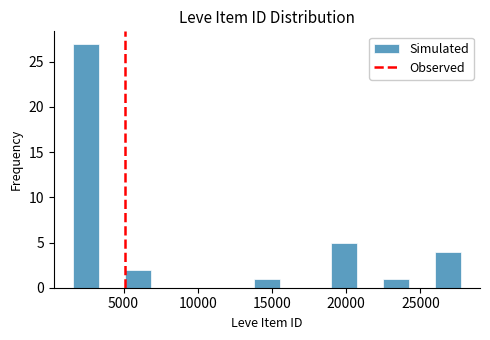

Read against the x-axis, roughly where is the centre of the tallest bar?

2500